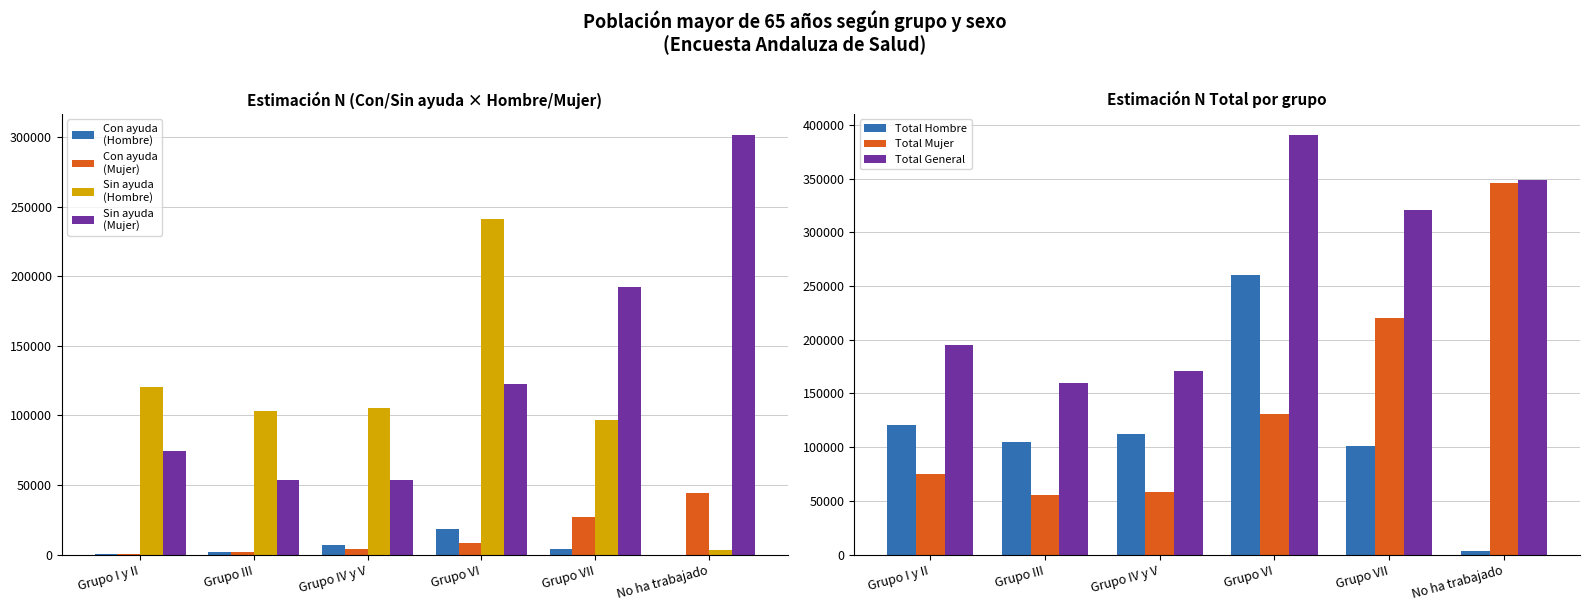

How many groups of bars are there?

6